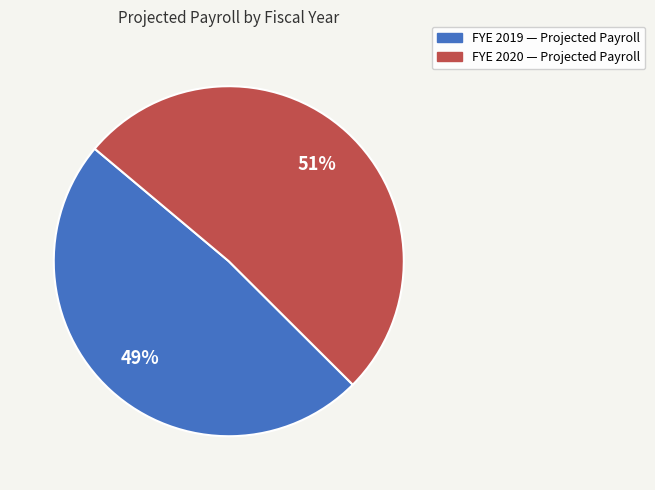

Is there any slice that represents more than half of the pie?

Yes